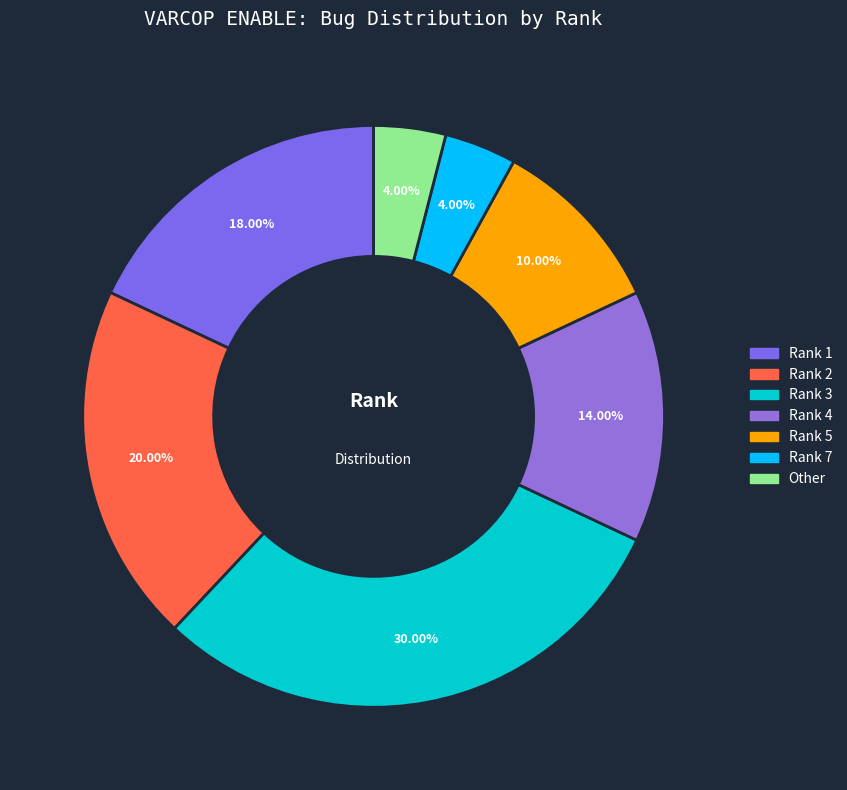

To the nearest percent, what is the combined percentage of Rank 3 and Rank 2?

50%